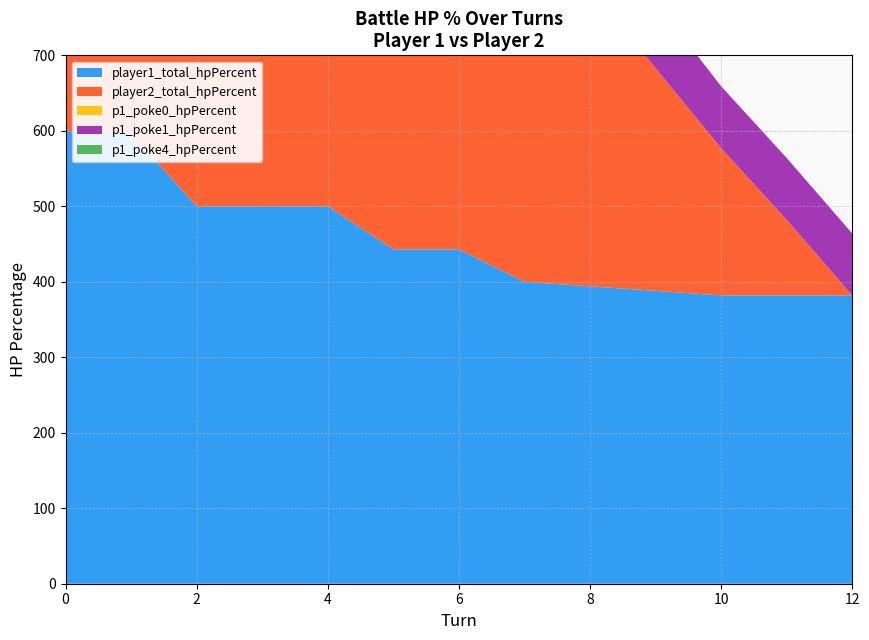

What is the value of the p1_poke4_hpPercent point at the 2nd from the left?

96